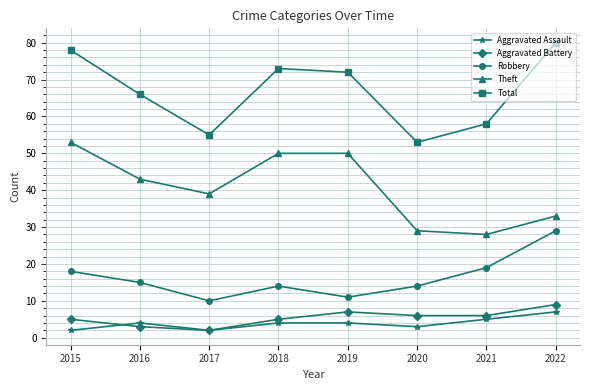

Reading right to left, what are all the values shown in this chart?

Aggravated Assault: 7	5	3	4	4	2	4	2
Aggravated Battery: 9	6	6	7	5	2	3	5
Robbery: 29	19	14	11	14	10	15	18
Theft: 33	28	29	50	50	39	43	53
Total: 80	58	53	72	73	55	66	78